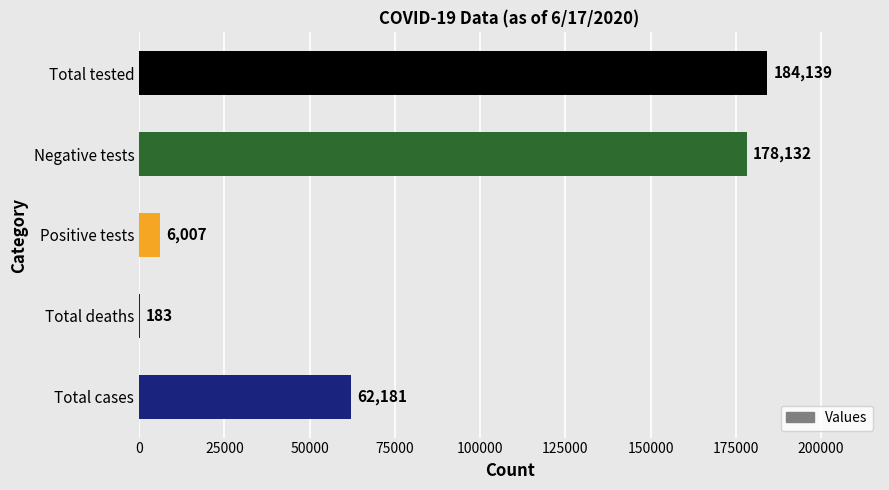

What is the sum of all values?

430642